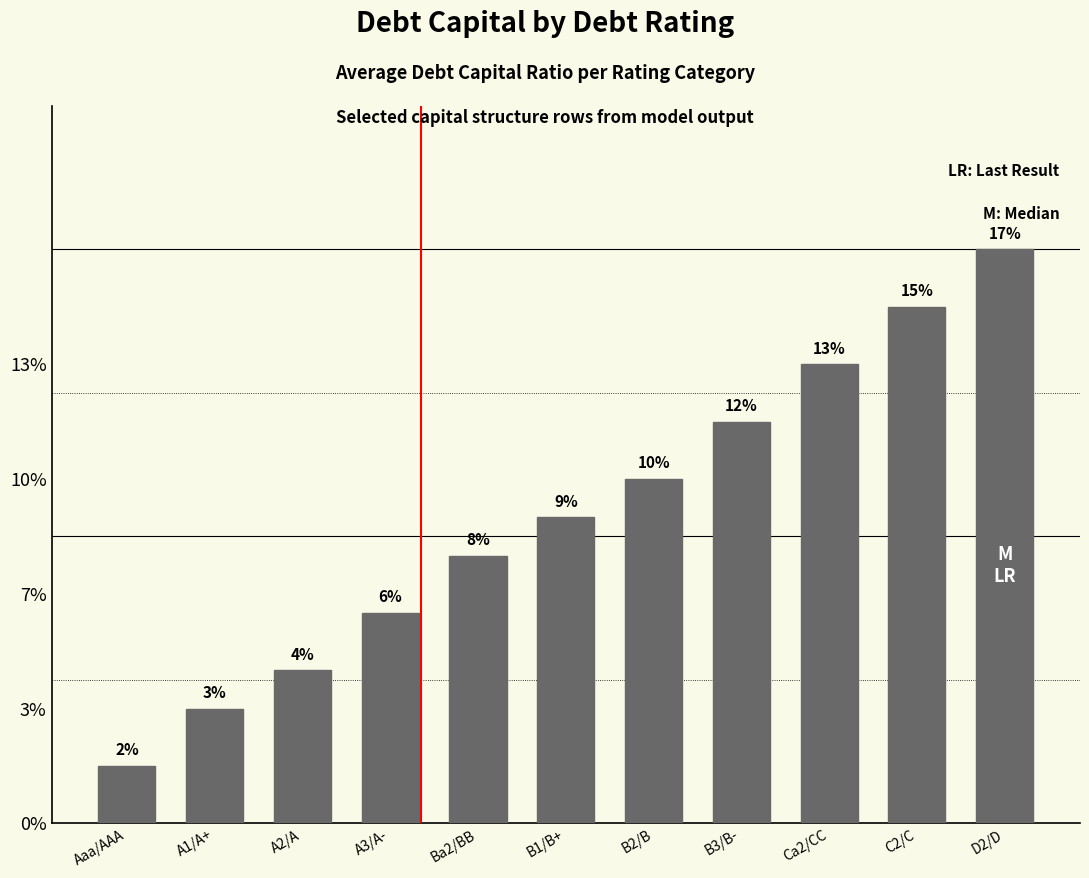

Rank the categories by value from lowest to highest.

Aaa/AAA, A1/A+, A2/A, A3/A-, Ba2/BB, B1/B+, B2/B, B3/B-, Ca2/CC, C2/C, D2/D